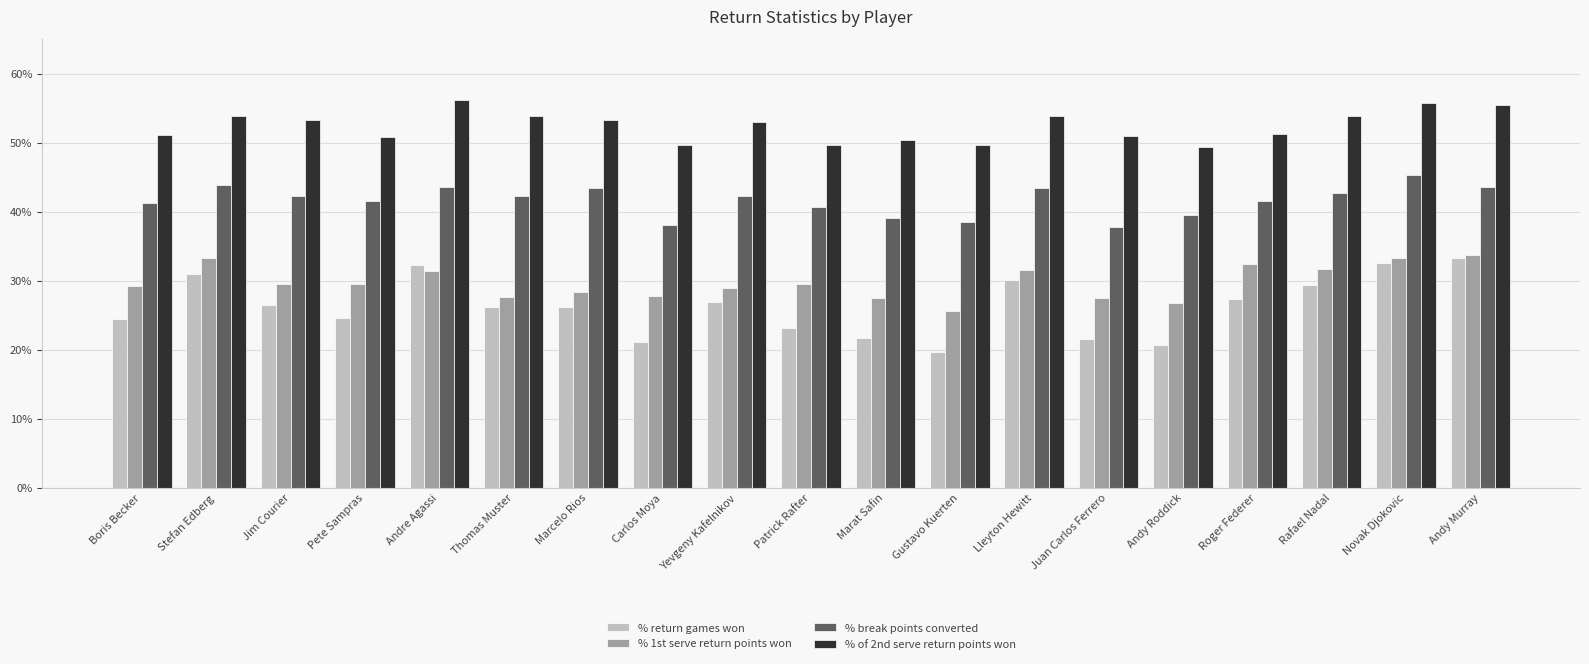

What is the spread (max minus min) of values at Patrick Rafter?

0.3